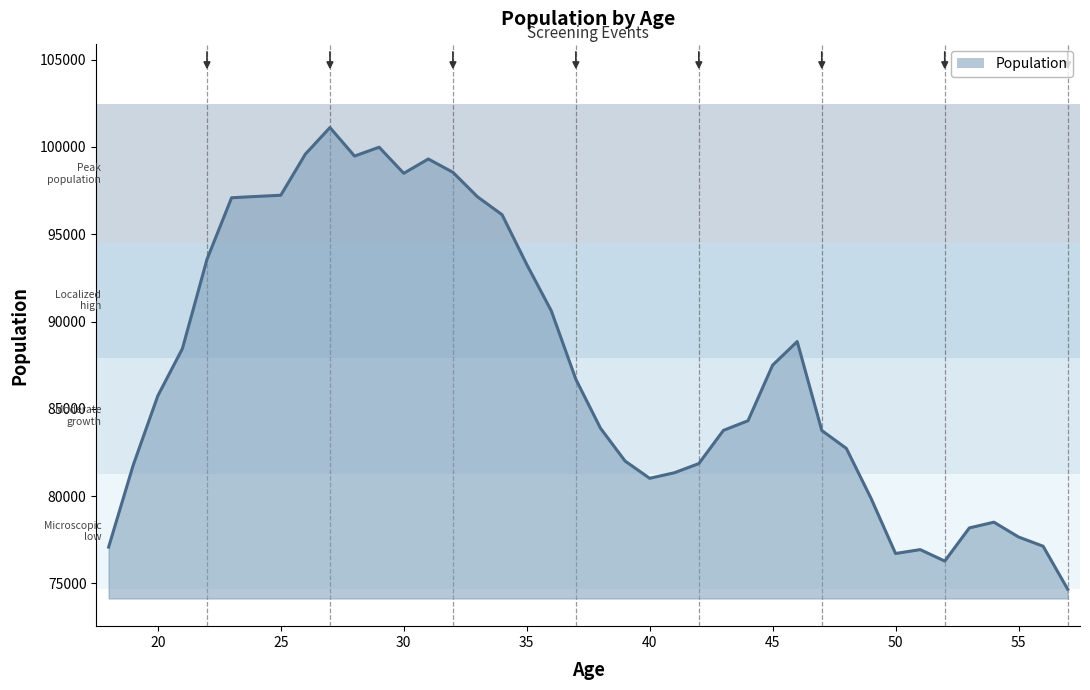

What is the maximum value shown in the chart?

101111